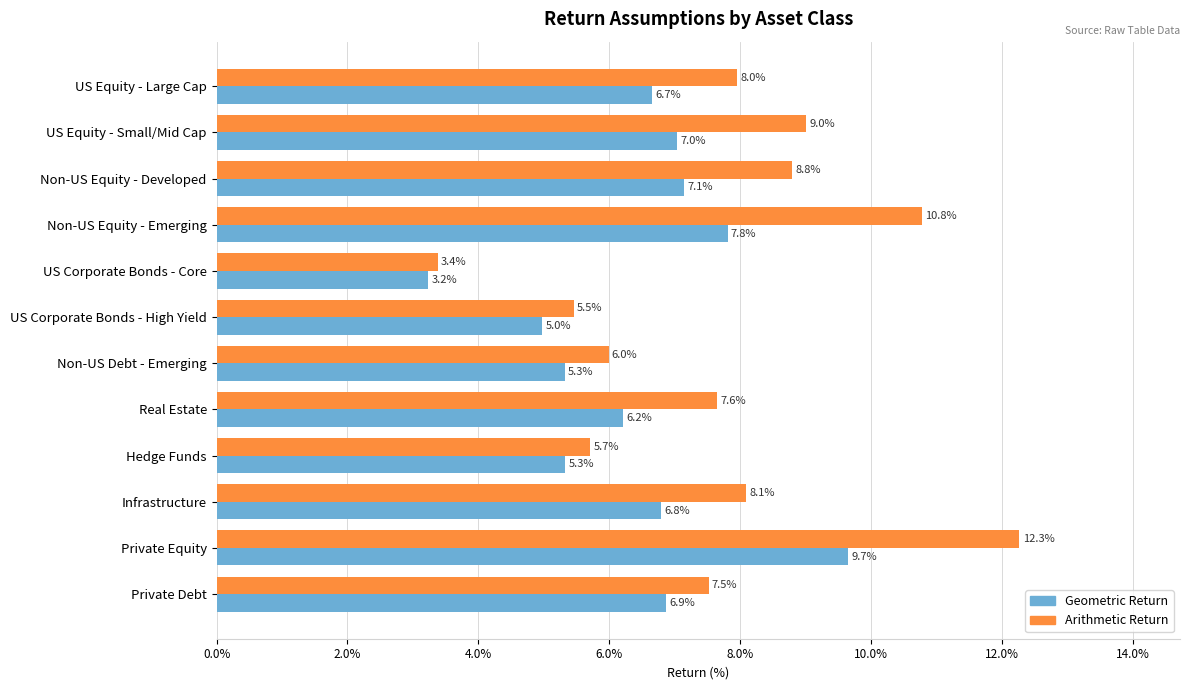

The Arithmetic Return series shows 2.5 at Non-US Equity - Developed. True or false?

False